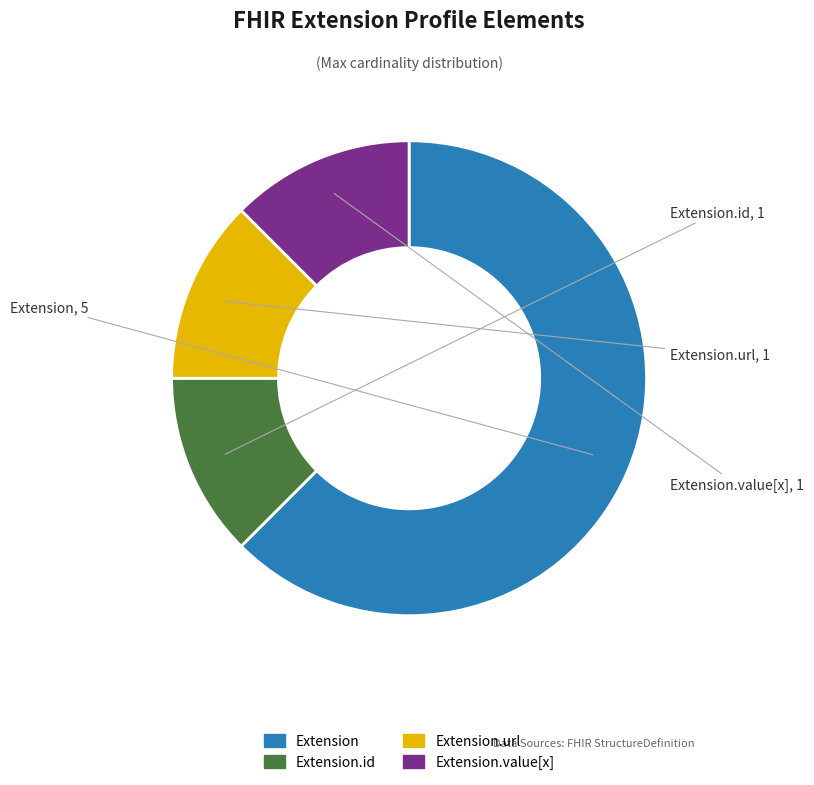

Is there a majority slice in this chart?

Yes